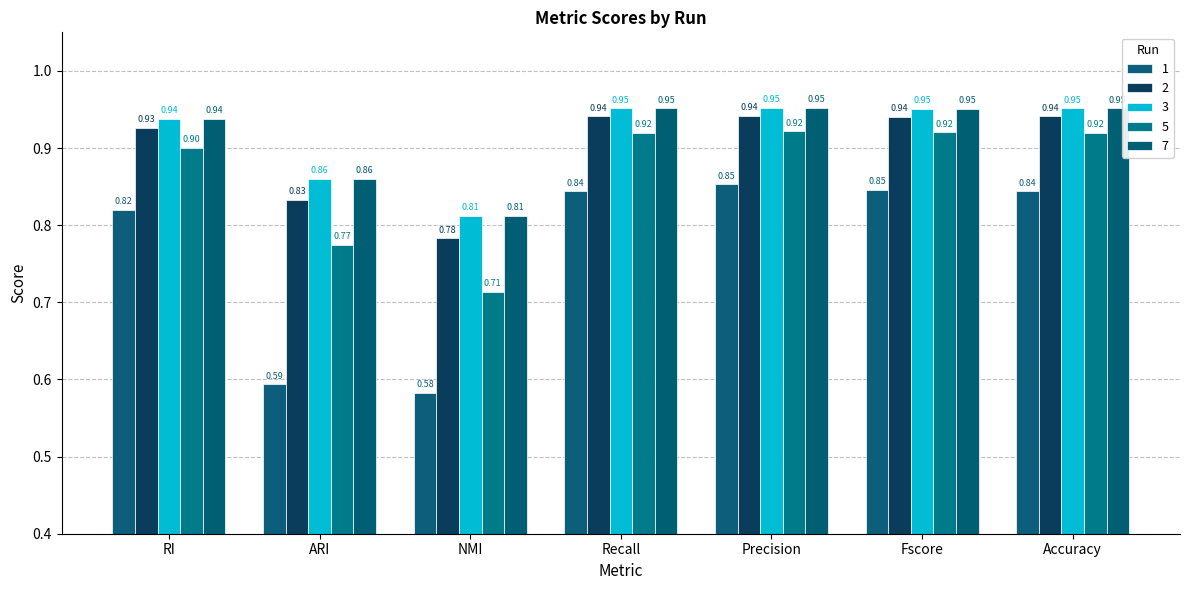

What is the sum of the 2 values at RI and ARI?

1.8